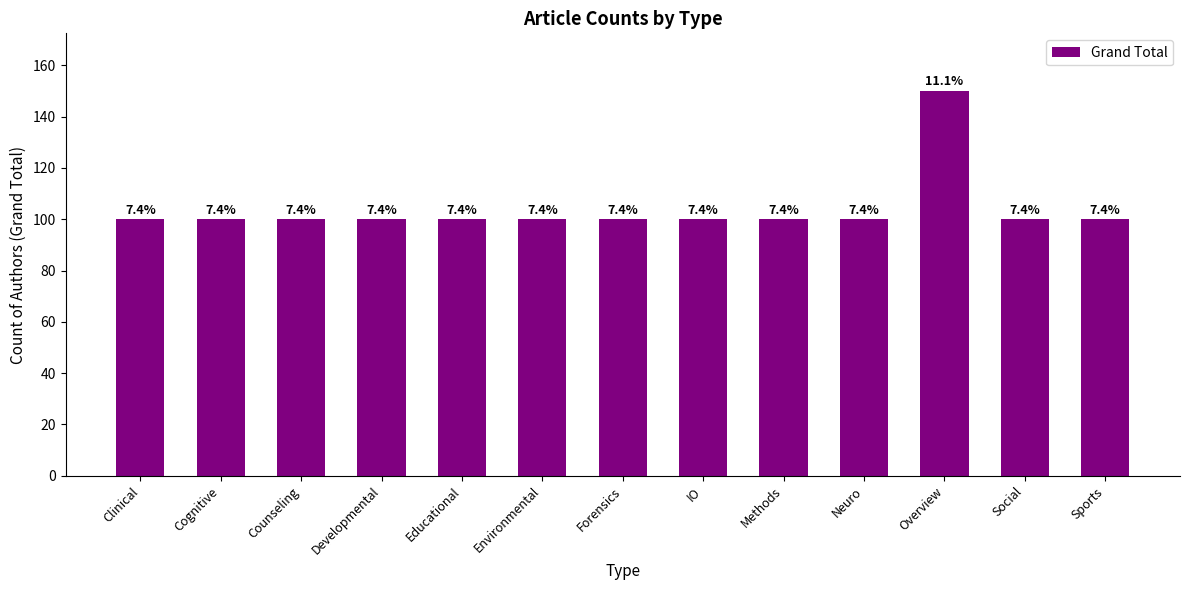

Are the bars horizontal?

No